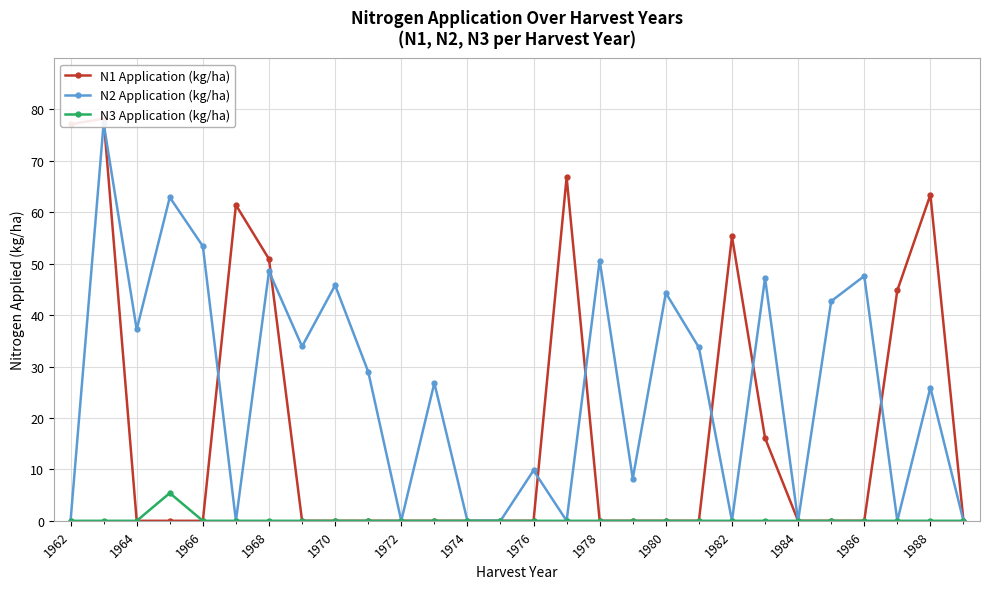

The value of N3 Application (kg/ha) at 1982 is 3.3. True or false?

False